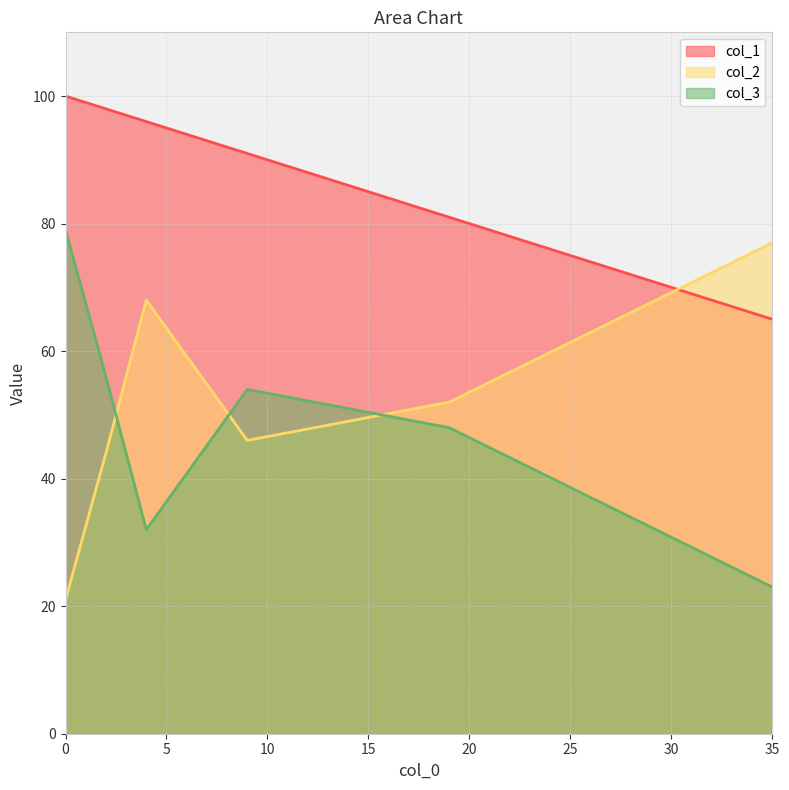

How many times do col_3 and col_2 cross each other?

3